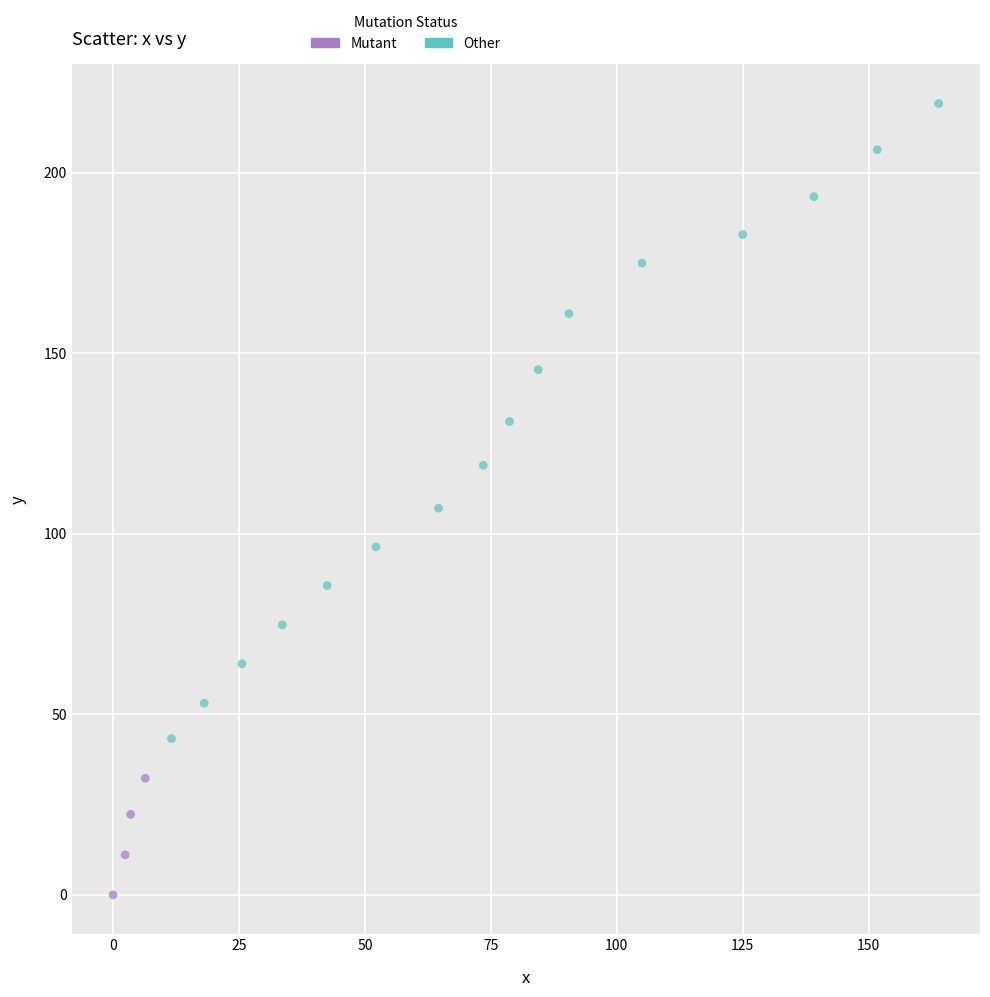

Which series has the widest spread of Y values?

Other